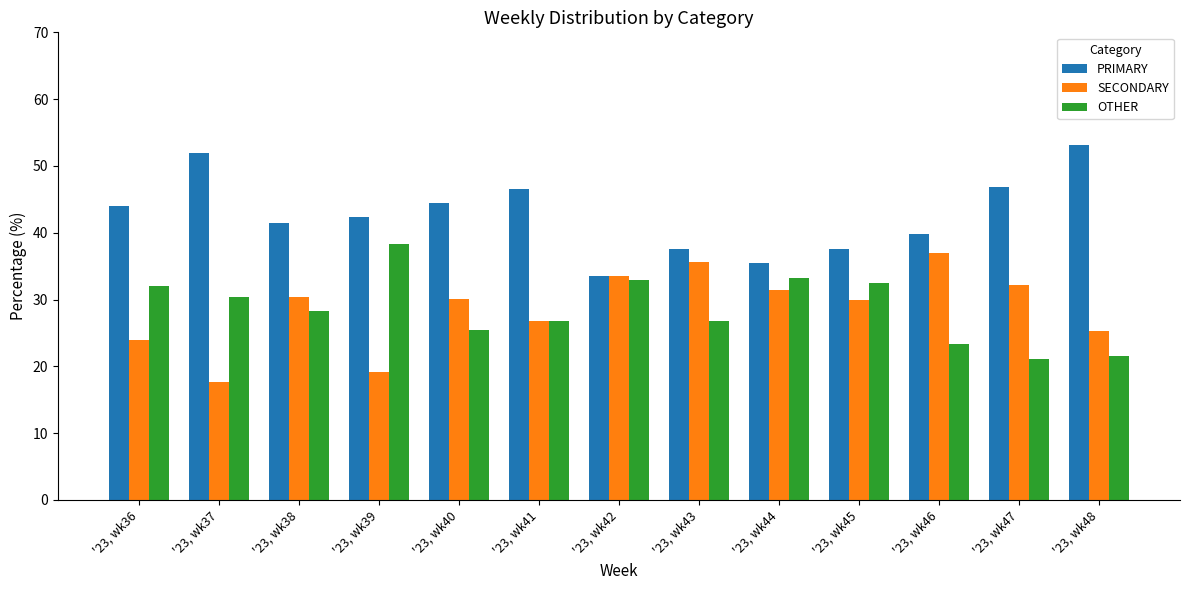

Rank the categories by OTHER value from lowest to highest.

'23, wk47, '23, wk48, '23, wk46, '23, wk40, '23, wk41, '23, wk43, '23, wk38, '23, wk37, '23, wk36, '23, wk45, '23, wk42, '23, wk44, '23, wk39